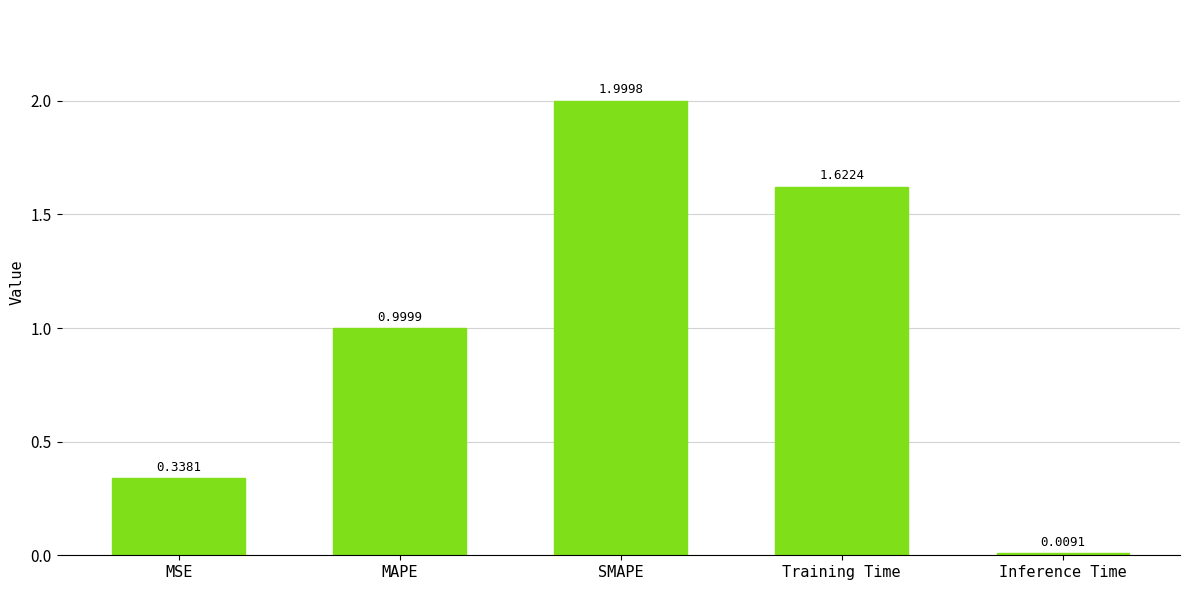

List the labels in order of value, largest first.

SMAPE, Training Time, MAPE, MSE, Inference Time